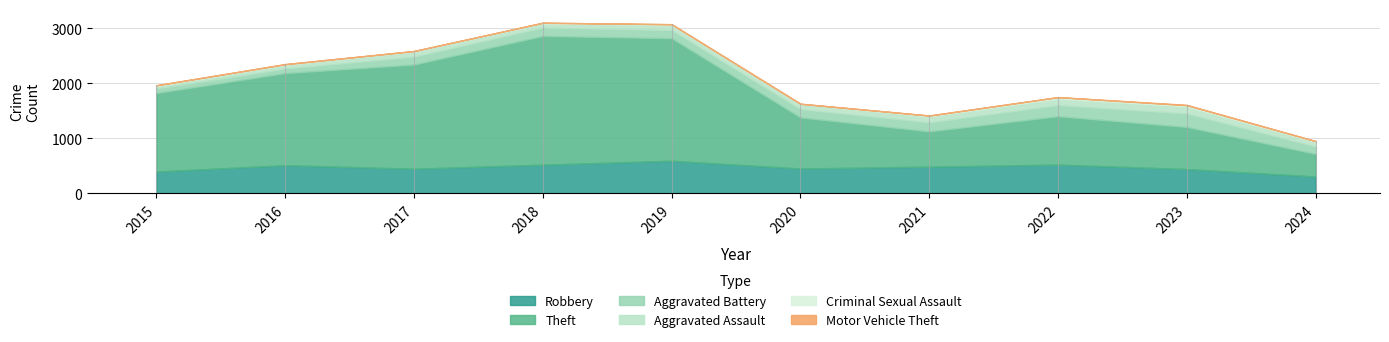

Is it true that Aggravated Battery equals 148 at 2019?

True